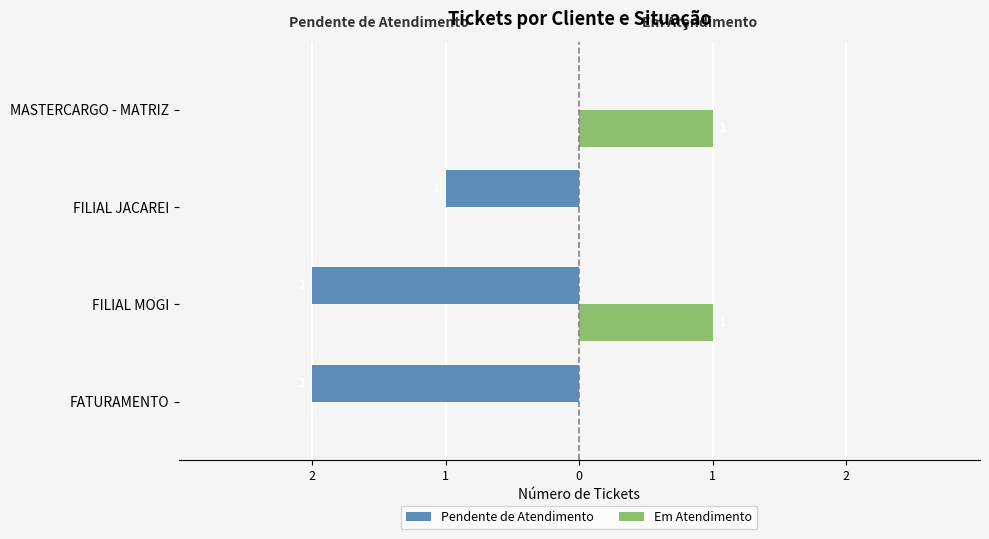

What are all the series names shown in the legend?

Pendente de Atendimento, Em Atendimento